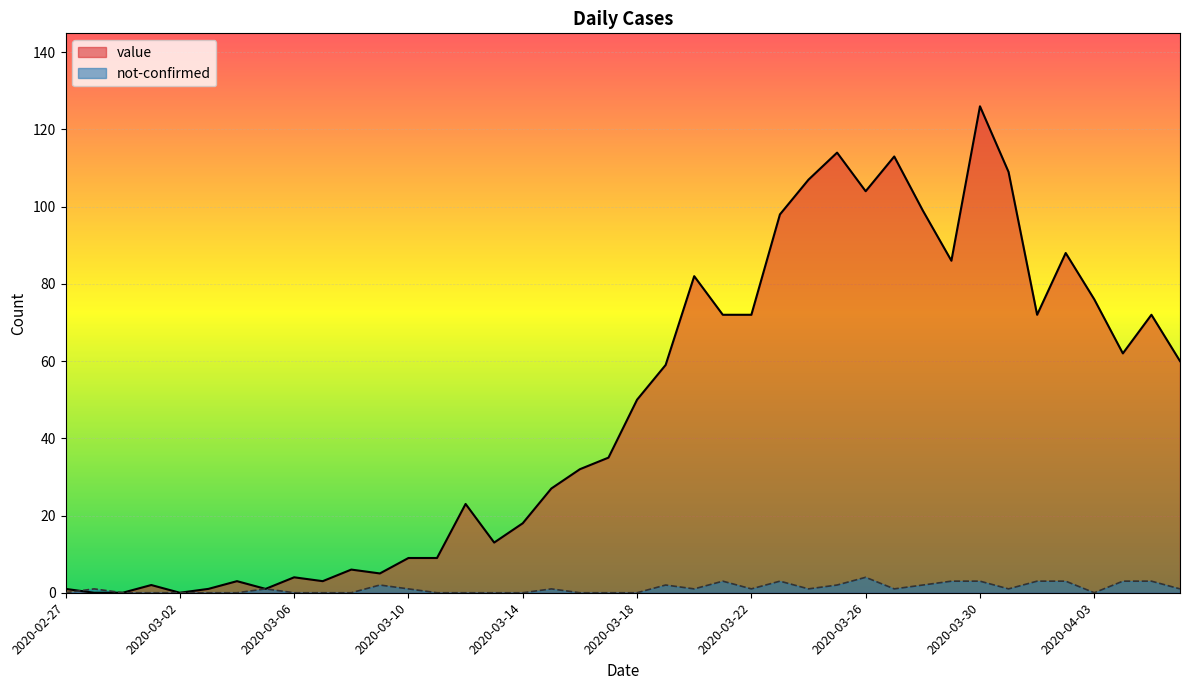

How many lines are shown in the chart?

2